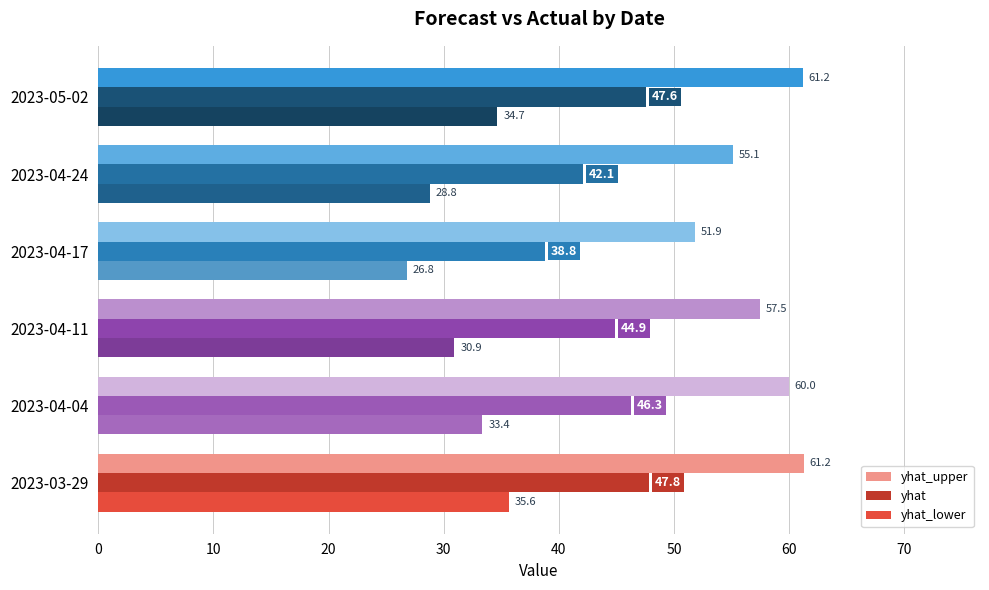

True or false: yhat_upper has a value of 89.9 at 2023-03-29.

False